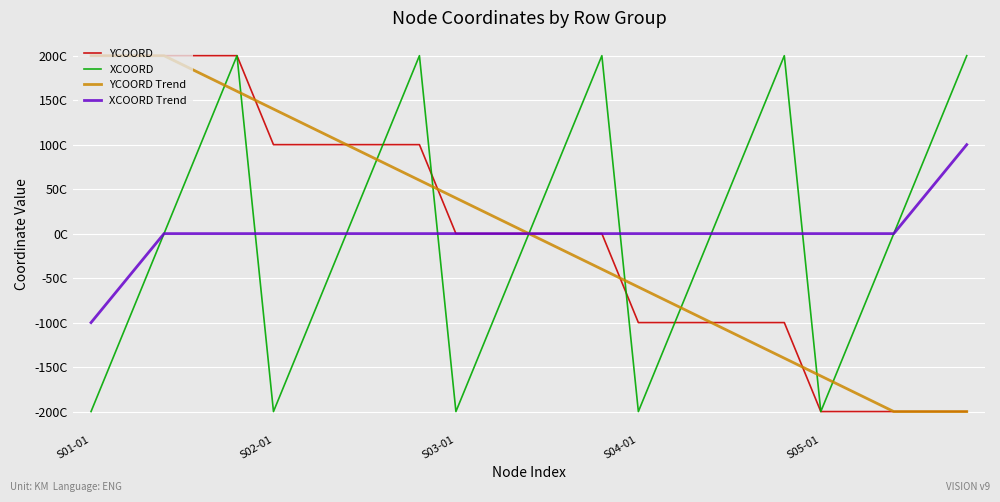

Count the YCOORD values in the range -100 to 100.

15